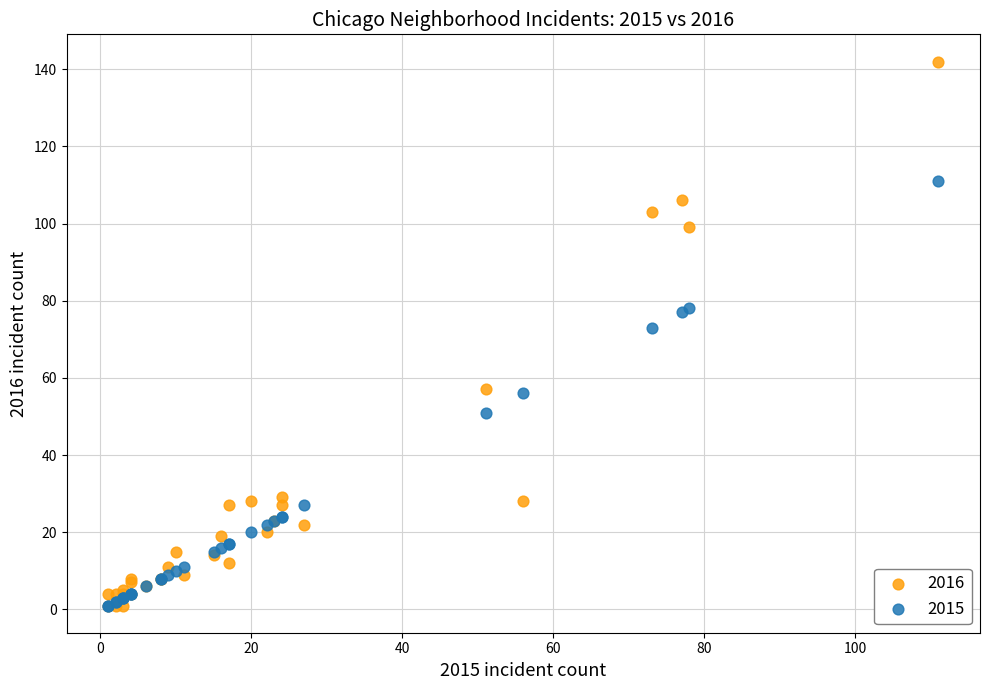

Across all series, what Y value is closest to 71?

73